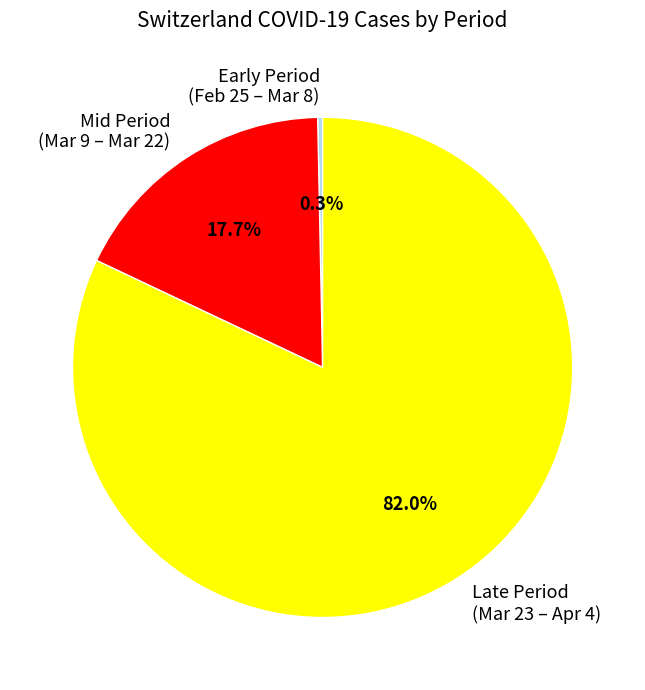

Is there a majority slice in this chart?

Yes